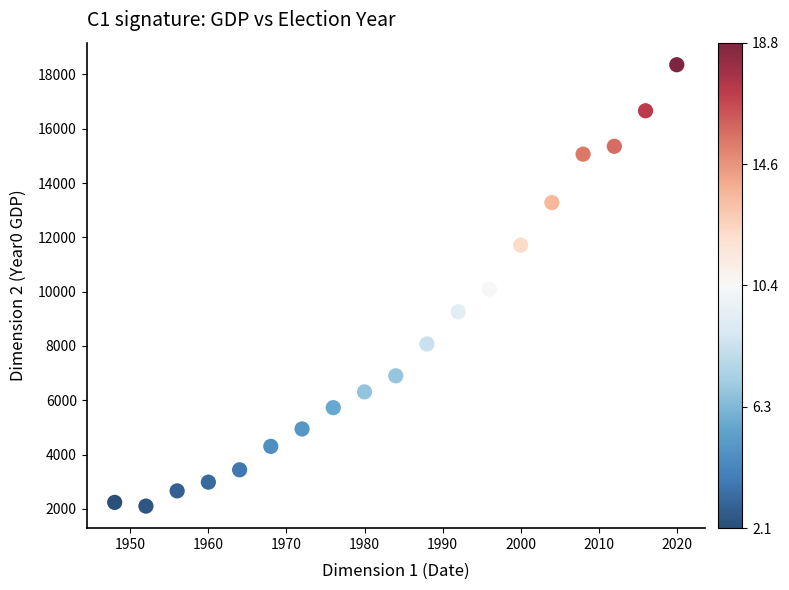

What is the range of Y values (max minus min)?

16257.2